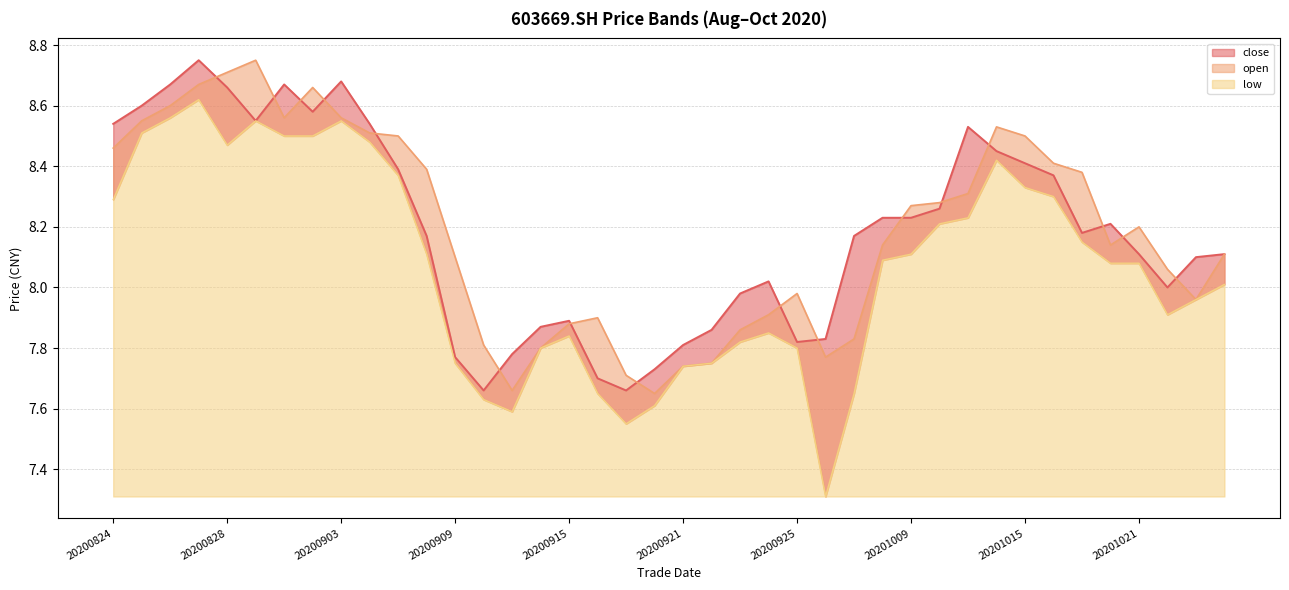

Reading left to right, extract all data points from this chart.

close: 8.5	8.6	8.7	8.8	8.7	8.6	8.7	8.6	8.7	8.5	8.4	8.2	7.8	7.7	7.8	7.9	7.9	7.7	7.7	7.7	7.8	7.9	8.0	8.0	7.8	7.8	8.2	8.2	8.2	8.3	8.5	8.4	8.4	8.4	8.2	8.2	8.1	8.0	8.1	8.1
open: 8.5	8.6	8.6	8.7	8.7	8.8	8.6	8.7	8.6	8.5	8.5	8.4	8.1	7.8	7.7	7.8	7.9	7.9	7.7	7.7	7.7	7.8	7.9	7.9	8.0	7.8	7.8	8.1	8.3	8.3	8.3	8.5	8.5	8.4	8.4	8.1	8.2	8.1	8.0	8.1
low: 8.3	8.5	8.6	8.6	8.5	8.6	8.5	8.5	8.6	8.5	8.4	8.1	7.8	7.6	7.6	7.8	7.8	7.7	7.5	7.6	7.7	7.8	7.8	7.8	7.8	7.3	7.7	8.1	8.1	8.2	8.2	8.4	8.3	8.3	8.2	8.1	8.1	7.9	8.0	8.0